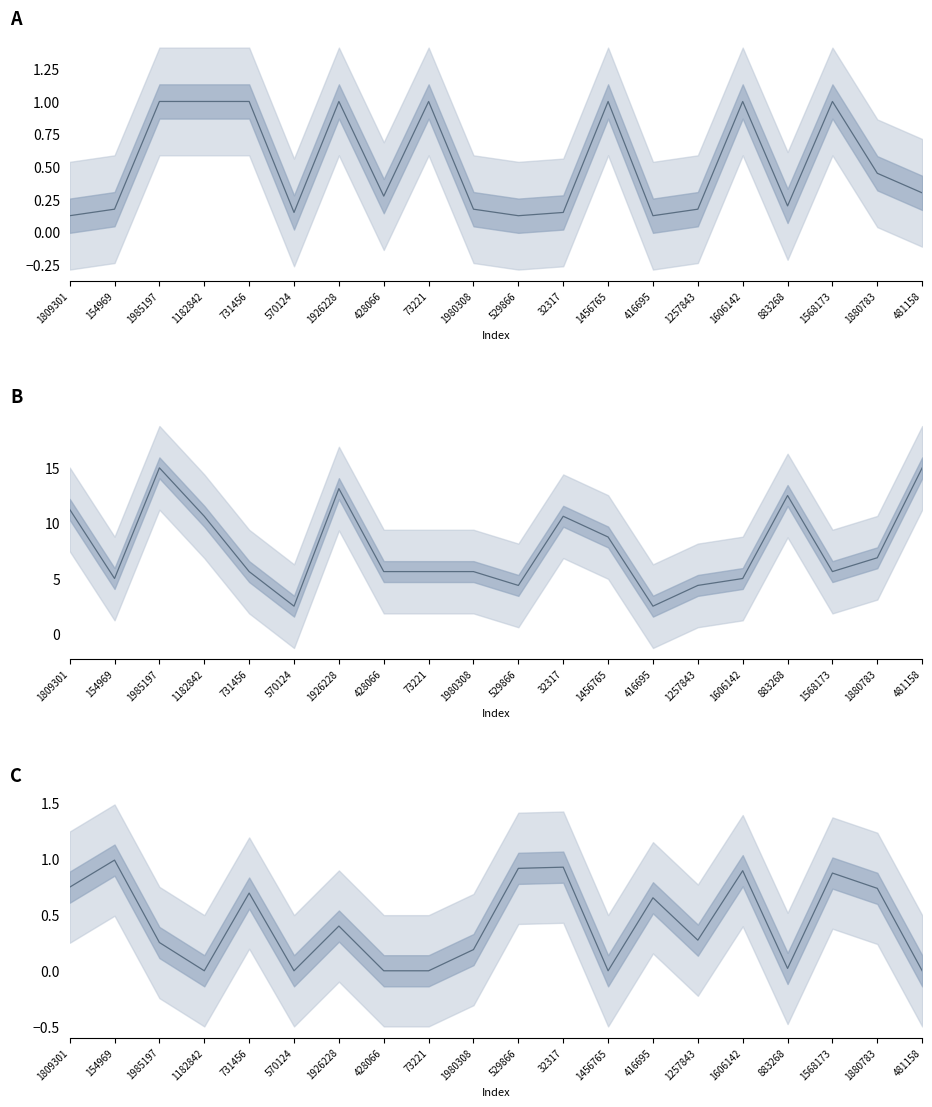

Between 1182842 and 428066, which is larger?

1182842